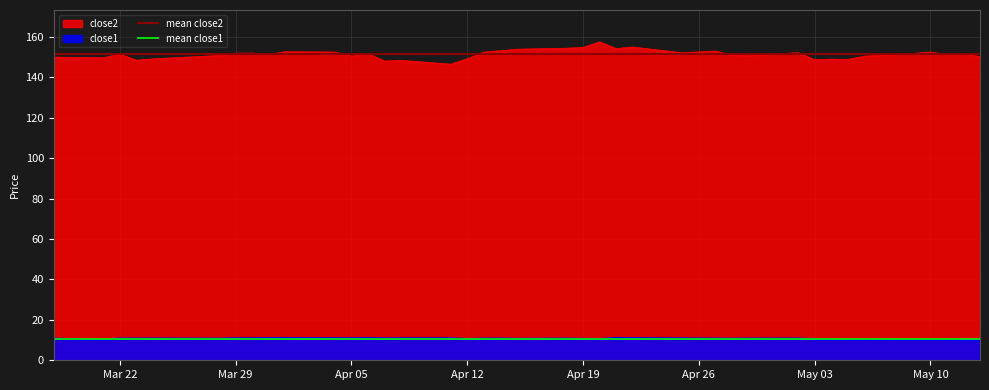

Is it true that close2 equals 65.5 at Mar 22?

False